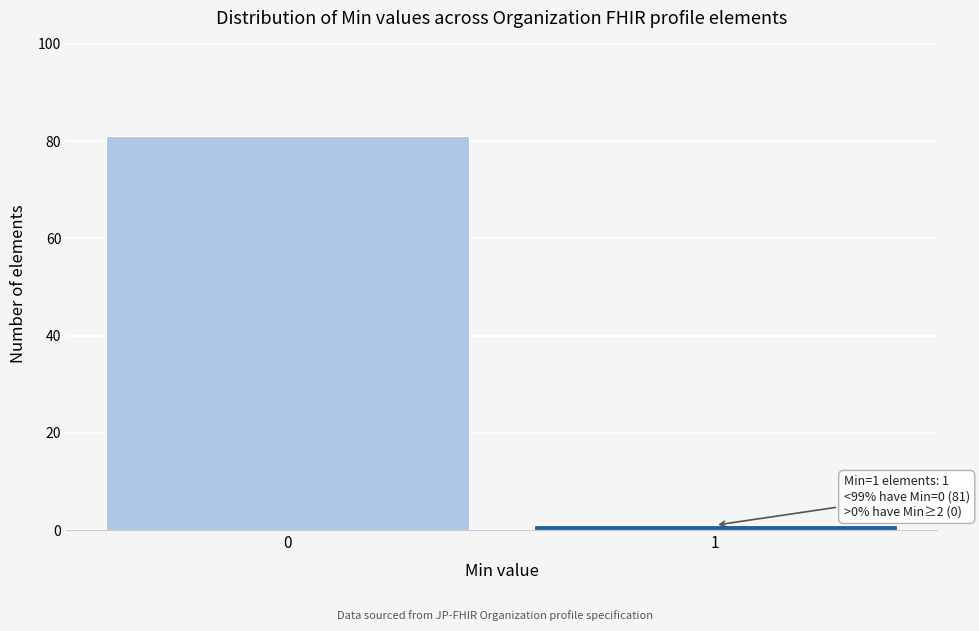

Reading right to left, list all the values displayed in this chart.

1=1	0=81